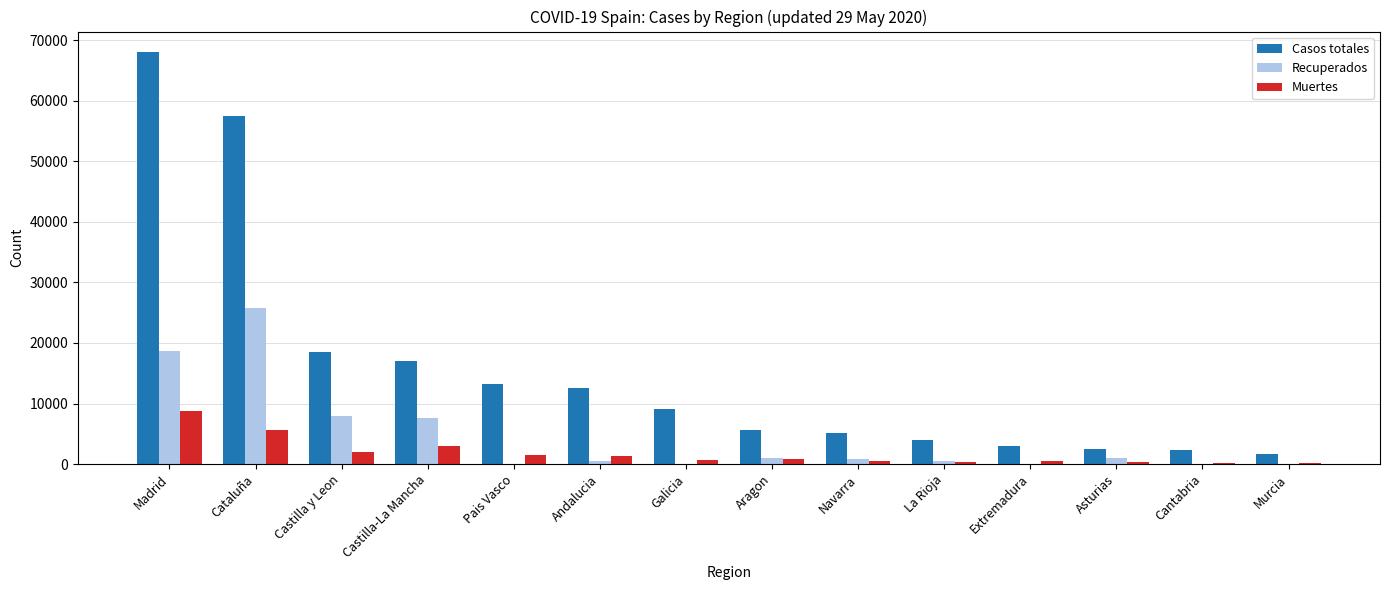

What is the greatest value displayed?

68066